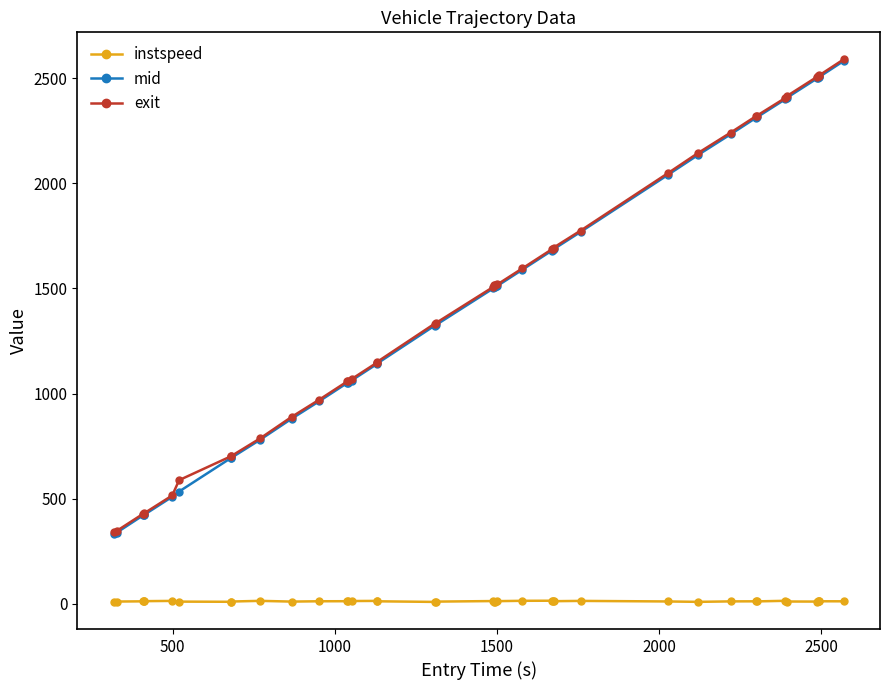

What is the value of the mid point at the 22nd from the left?

1507.1